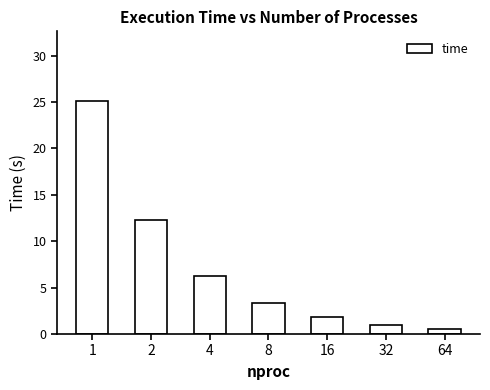

What is the ratio of the value at 32 to the value at 2?

0.1